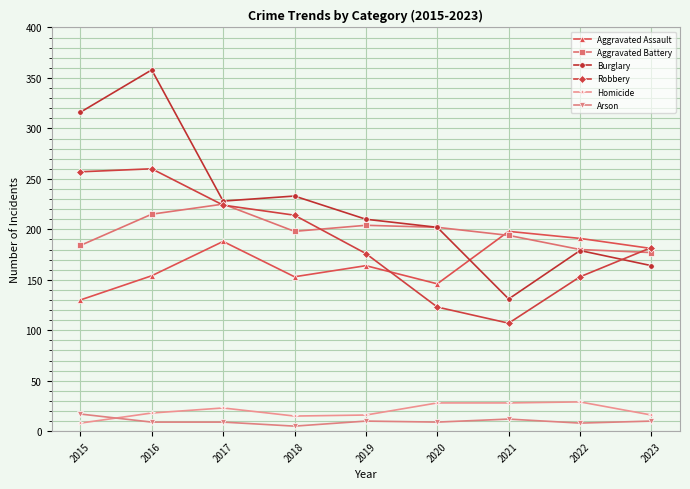

Count the number of categories in the chart.

9